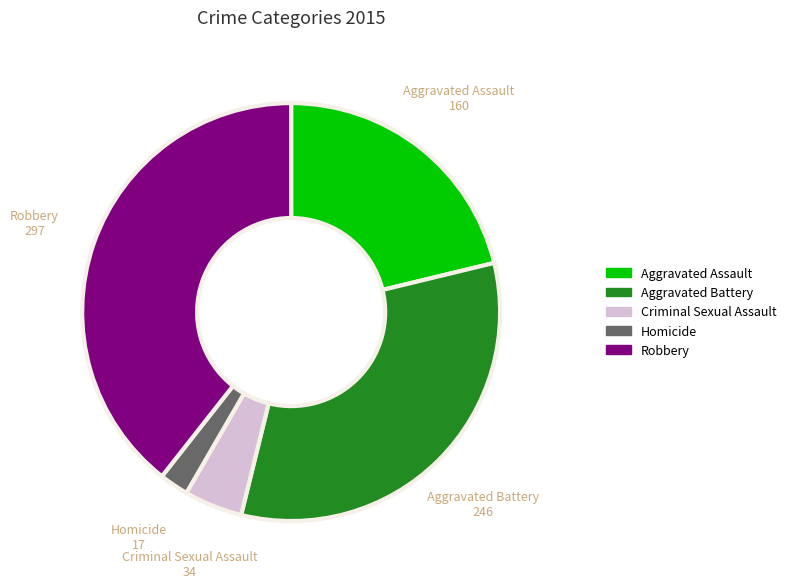

Rank the categories by value from lowest to highest.

Homicide, Criminal Sexual Assault, Aggravated Assault, Aggravated Battery, Robbery